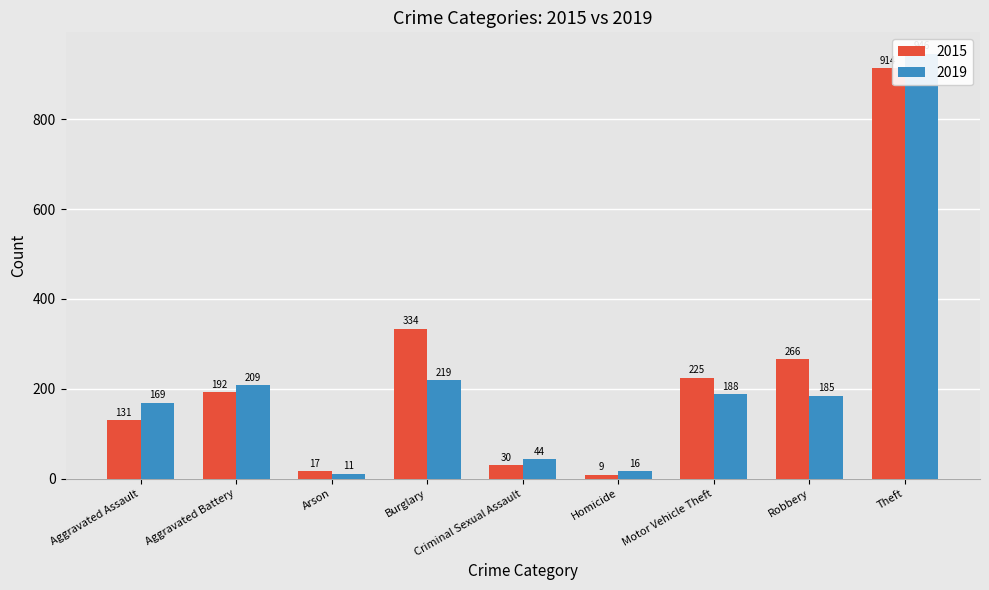

Which category has the lowest value across all series?

Homicide